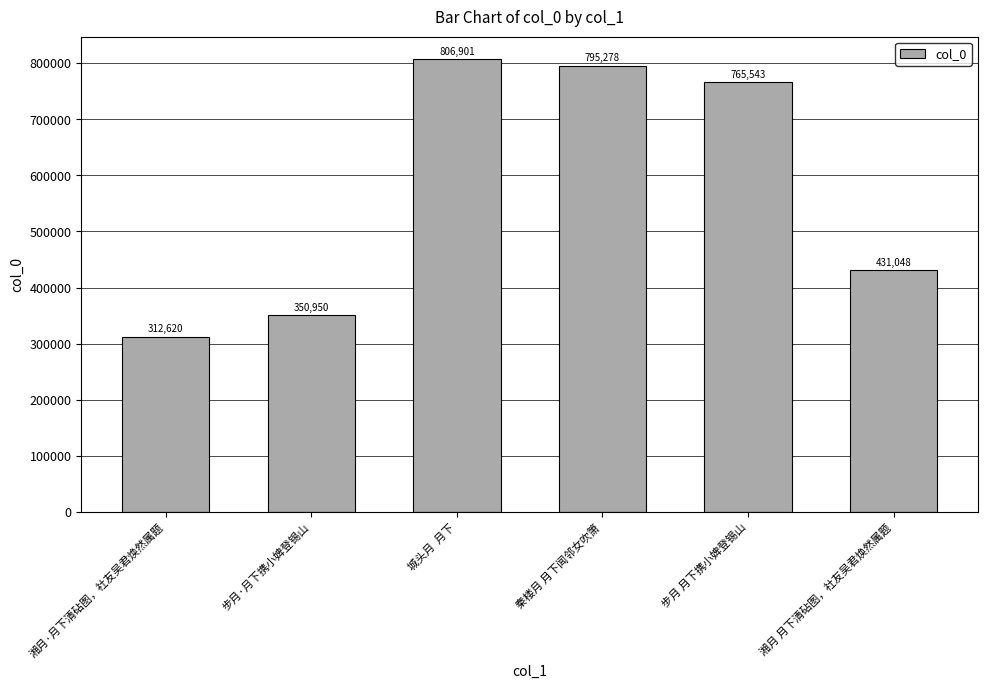

What is the change in value from 步月 月下携小婢登锡山 to 湘月 月下清砧图，社友吴君焕然属题?

-334495